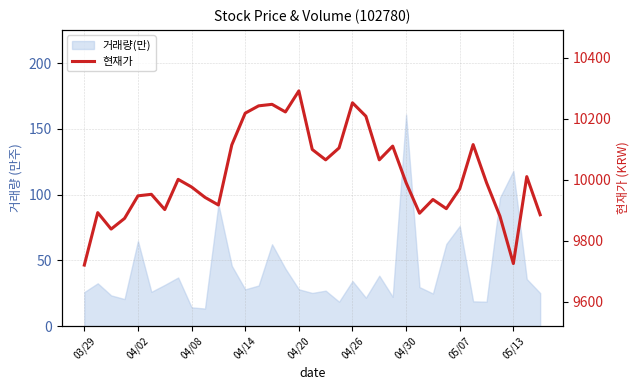

How many data points are less than 9990?

17